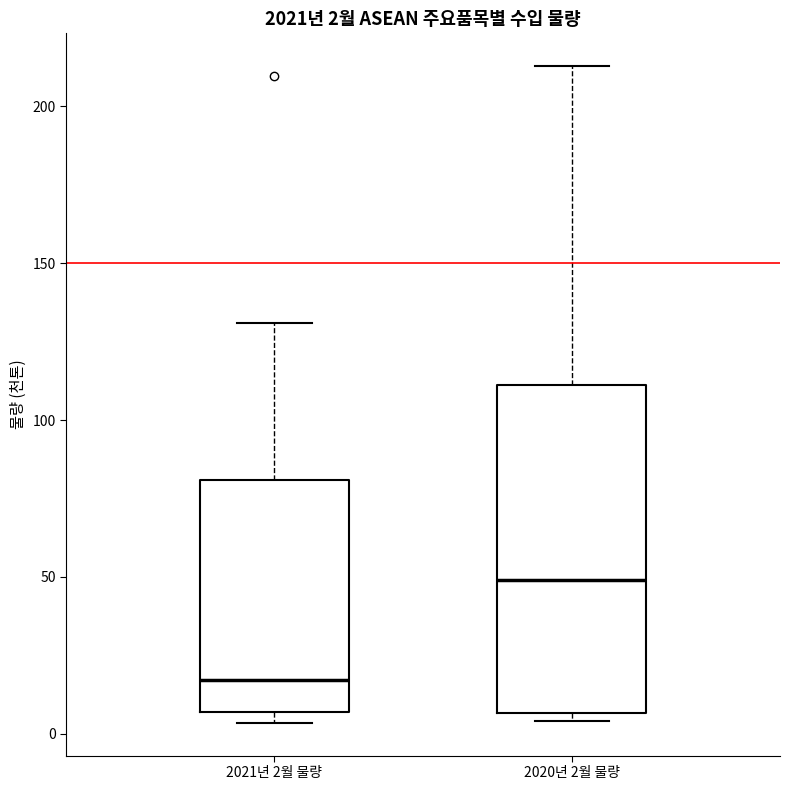

Comparing the boxes themselves (not the whiskers), which one is the tallest?

2020년 2월 물량